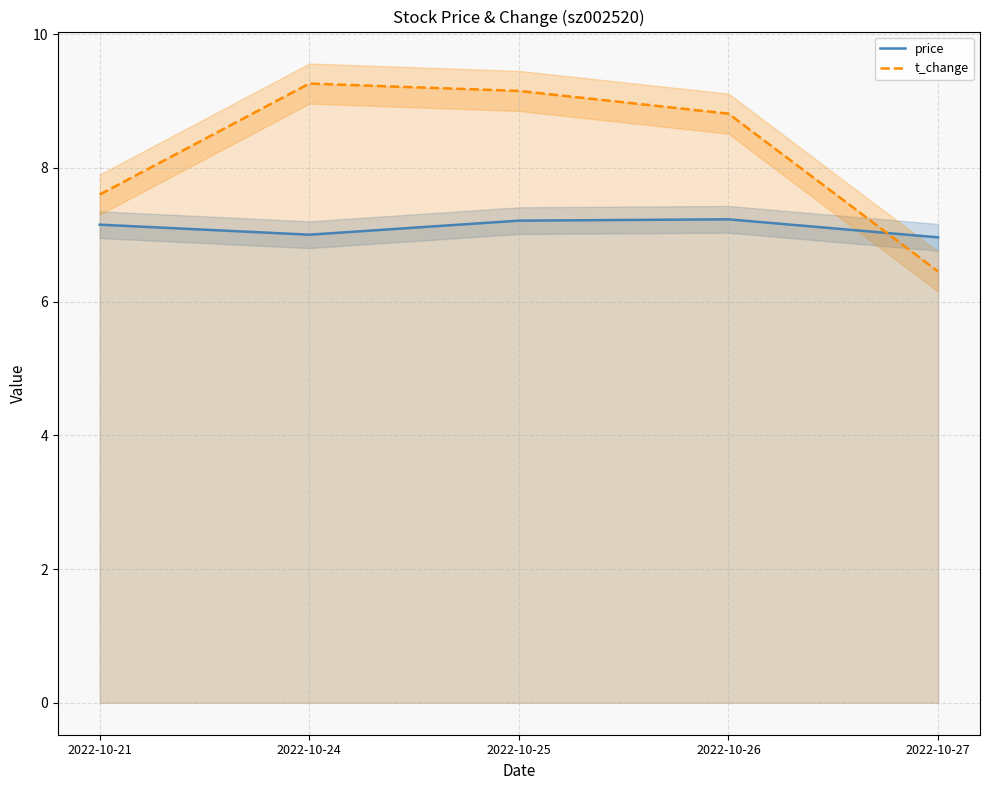

What is the sum of all price values?

35.5